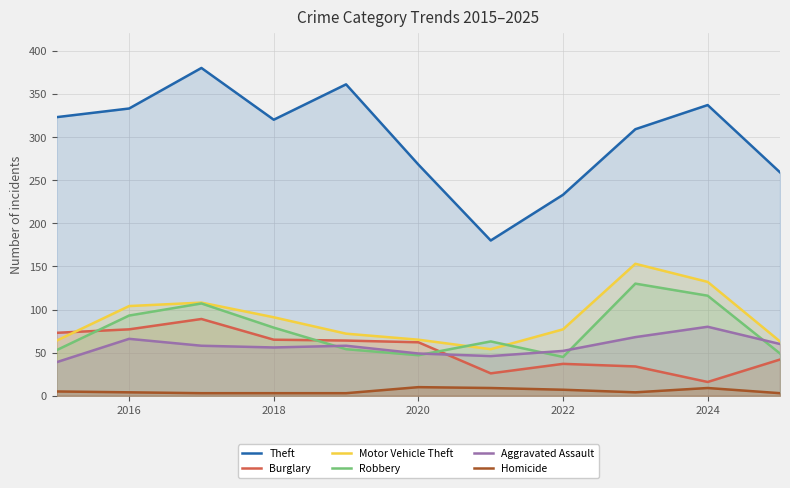

What is the minimum value for Aggravated Assault?

39